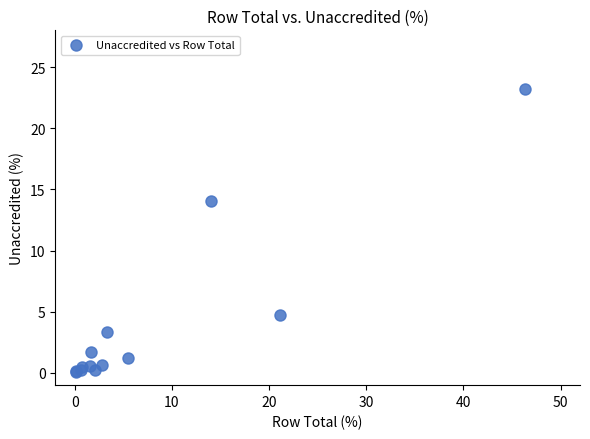

What Y value in the scatter plot is closest to 11?

14.1